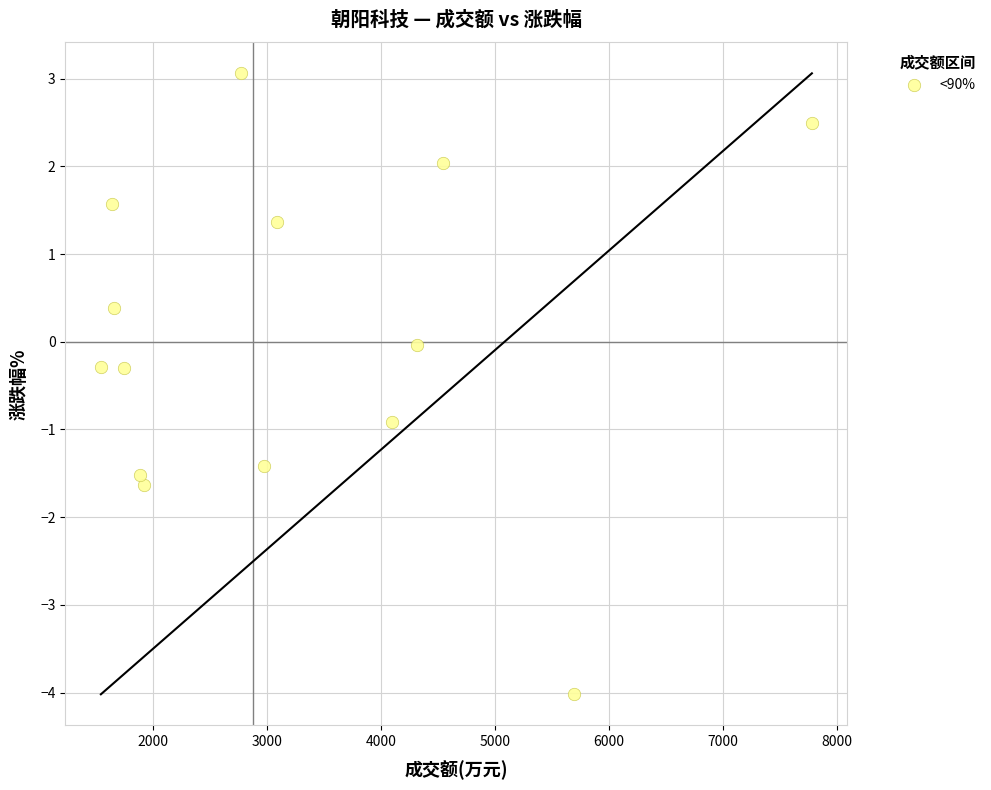

What is the range of Y values (max minus min)?

7.1